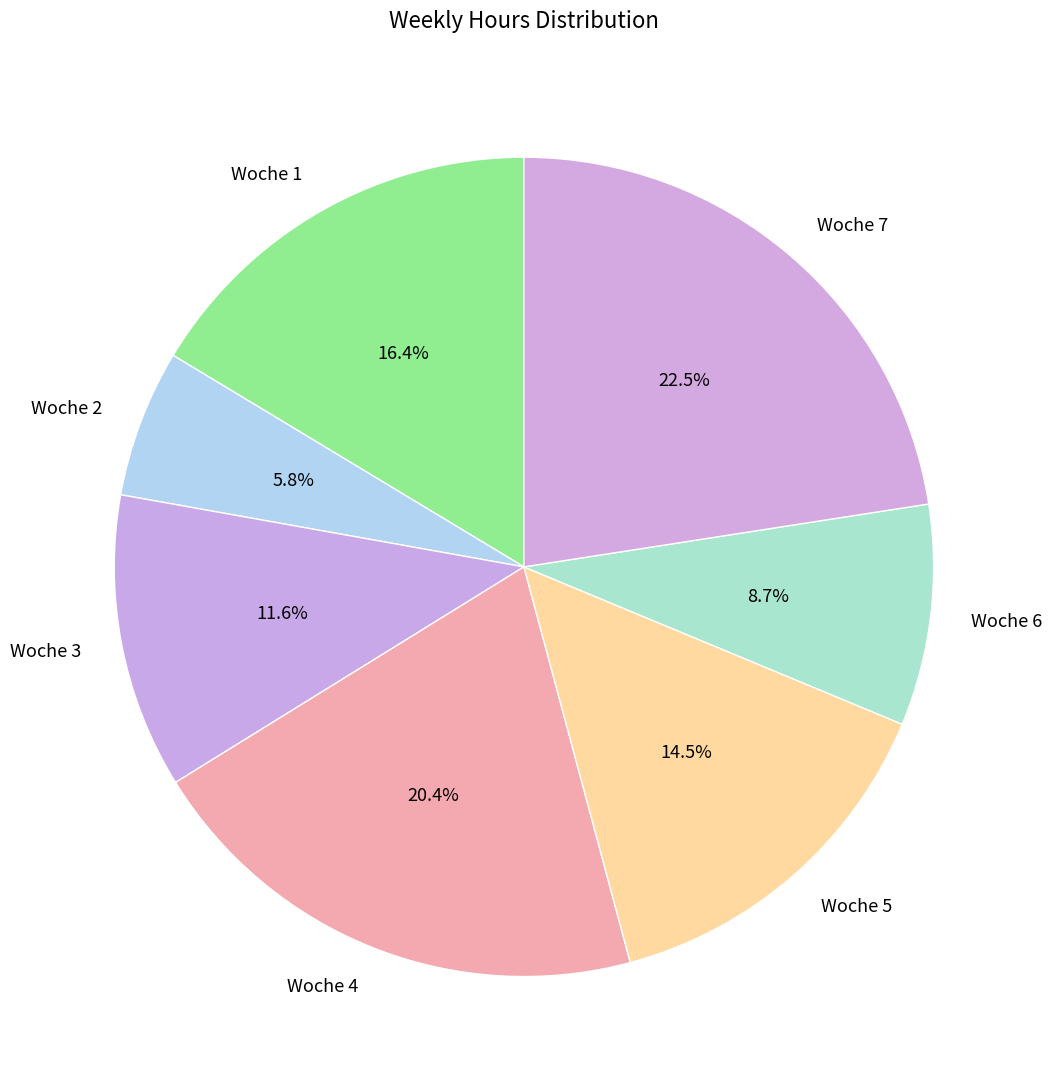

Approximately how many times larger is the value at Woche 4 compared to Woche 1?

1.2